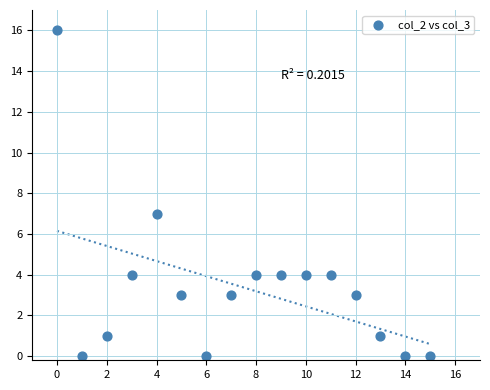

What is the range of Y values (max minus min)?

16